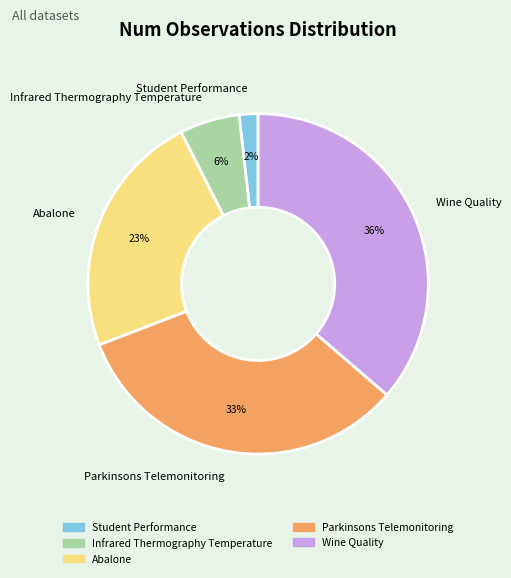

To the nearest percent, what is the average slice percentage?

20%